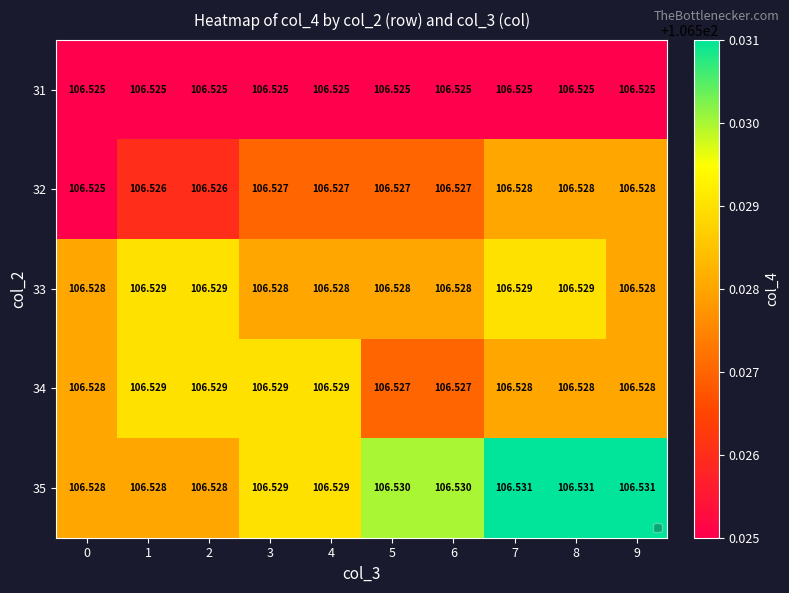

How many series are shown in this chart?

5